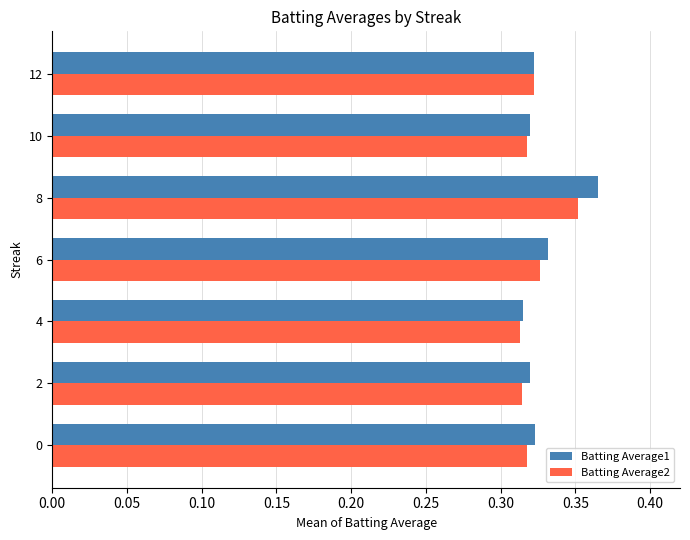

What is the sum of all Batting Average1 values?

2.3